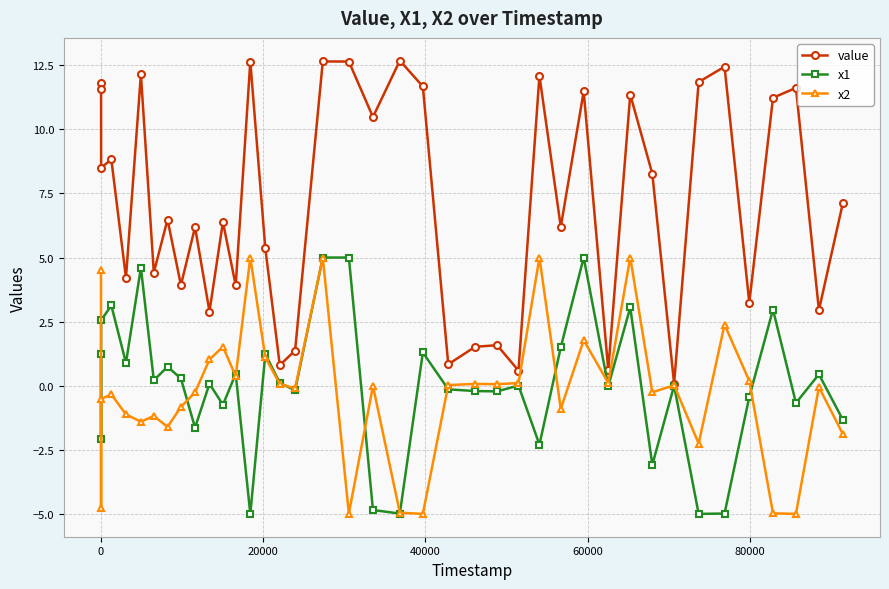

What is the lowest value of the x2 series?

-5.0